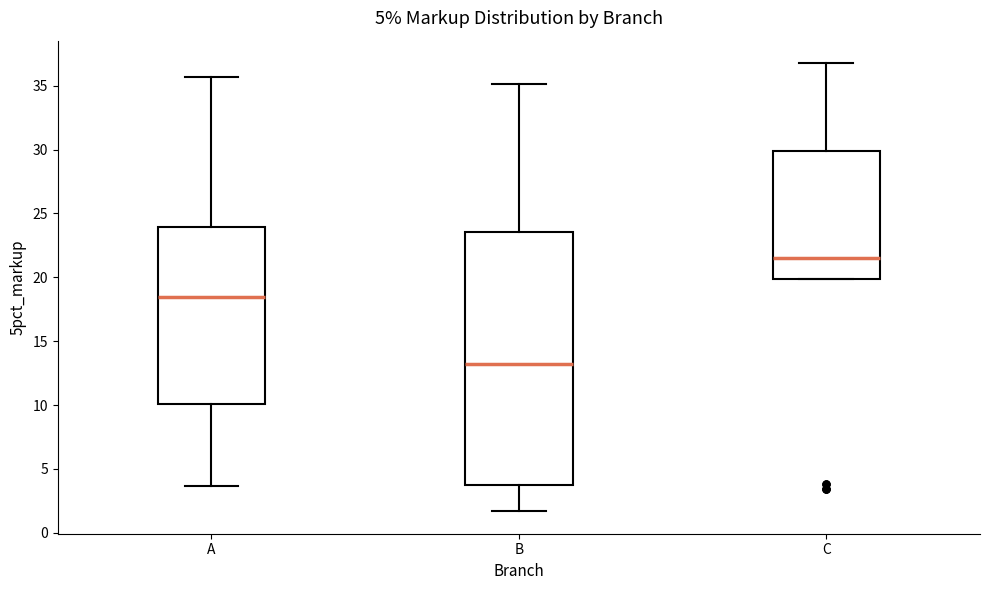

Which box has the highest median line?

C